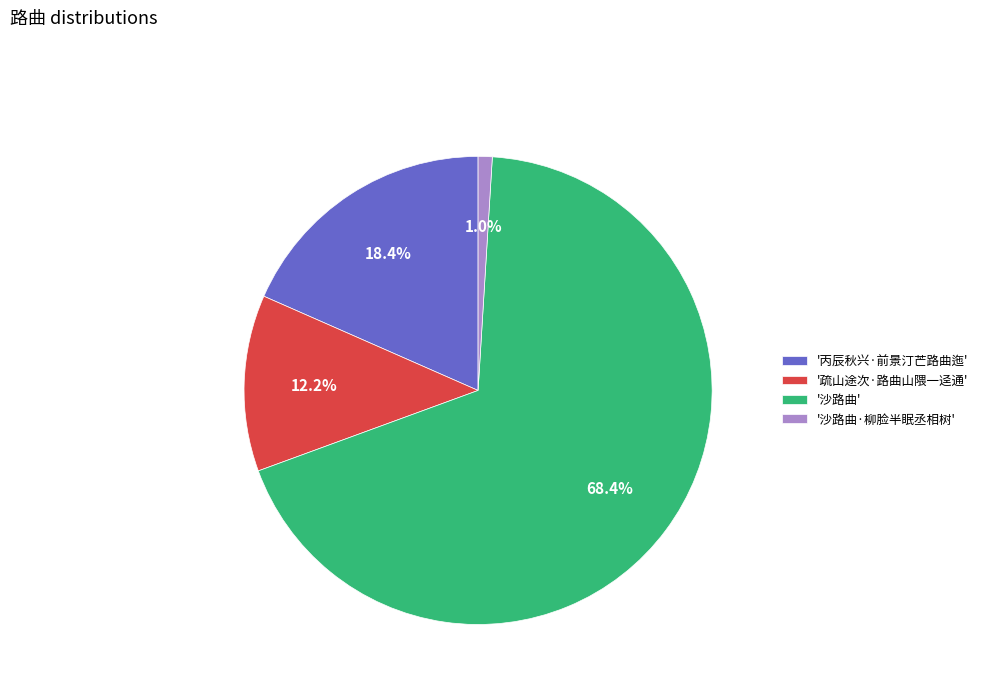

Which category has the biggest portion of the pie?

'沙路曲'